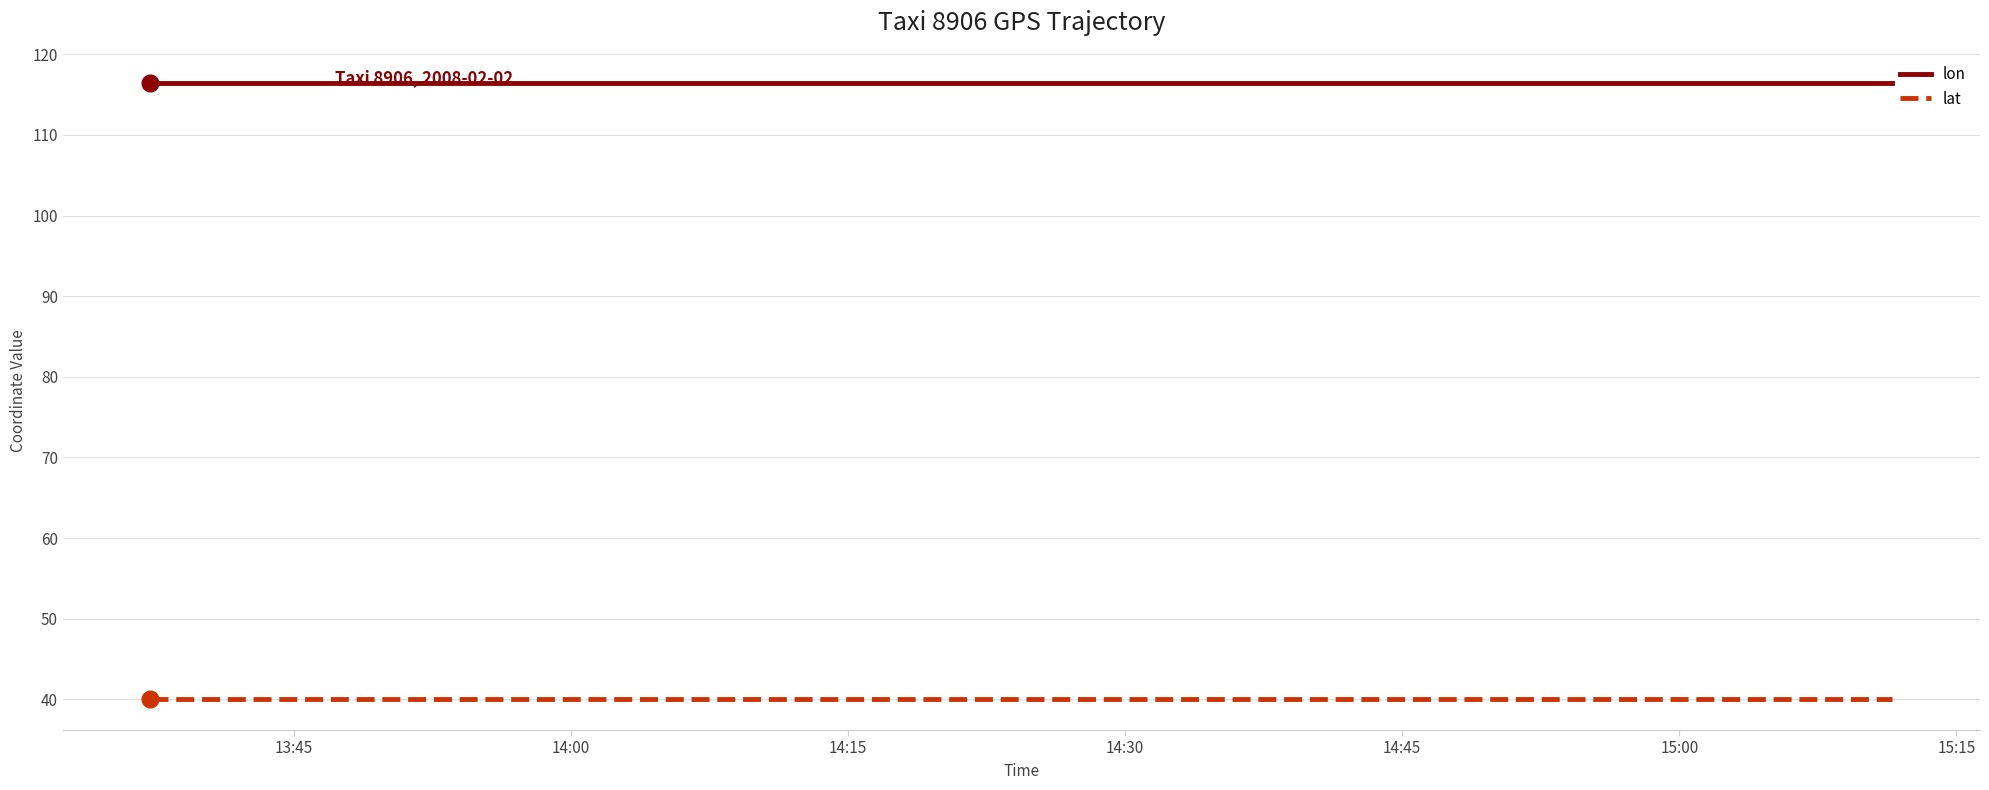

Reading left to right, extract all data points from this chart.

lon: 116.4	116.4	116.4	116.4	116.4	116.4	116.4	116.4	116.4	116.4	116.4	116.4	116.4	116.4	116.4	116.4	116.4	116.4	116.4	116.4
lat: 40.0	40.0	40.0	40.0	40.0	40.0	40.0	40.0	40.0	40.0	40.0	40.0	40.0	40.0	40.0	40.0	40.0	40.0	40.0	40.0